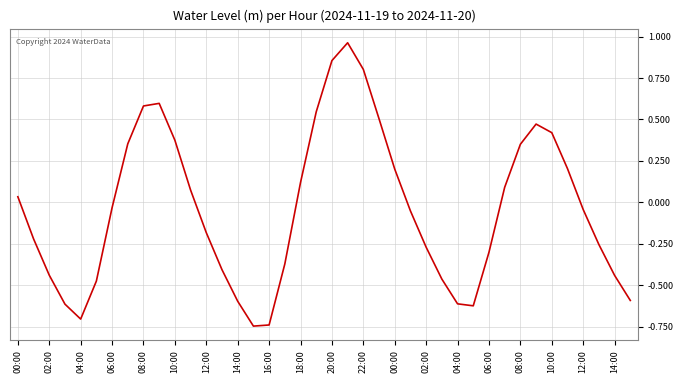

How many interior local peaks (higher than both neighbors) does the data have?

3